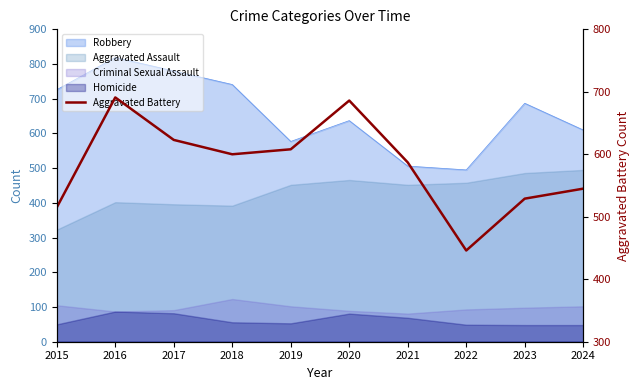

Rank the categories by value from highest to lowest.

2016, 2020, 2017, 2019, 2018, 2021, 2024, 2023, 2015, 2022